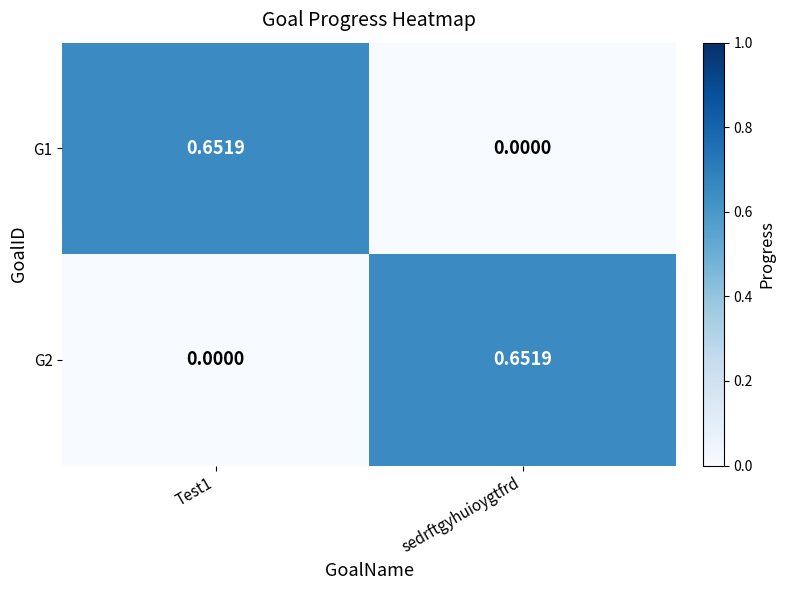

Which category has the lowest value in the G1 series?

sedrftgyhuioygtfrd